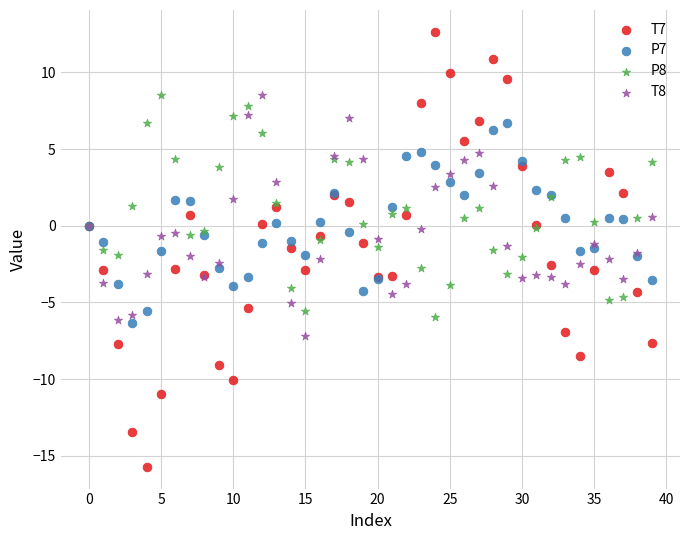

Which series reaches the minimum Y coordinate?

T7